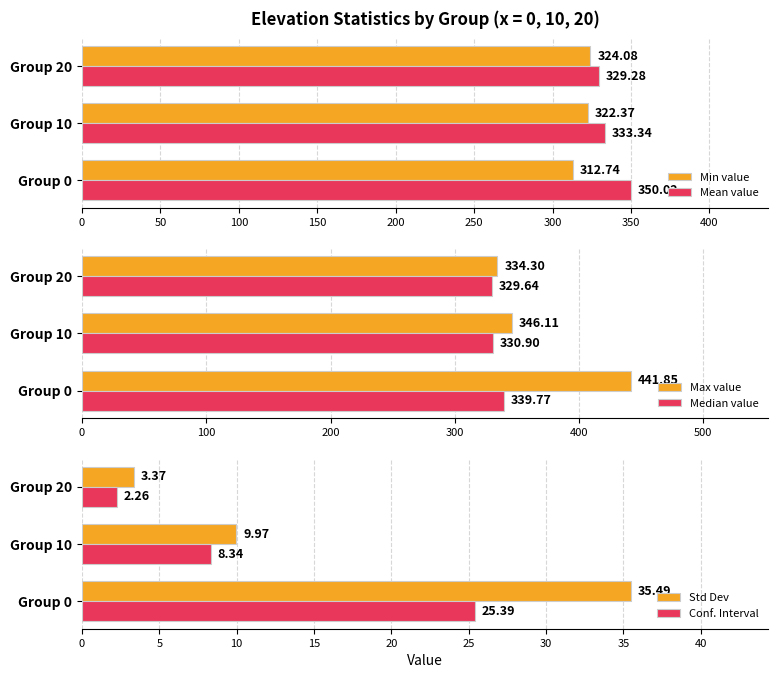

True or false: Std Dev has a value of 5.2 at Group 10.

False